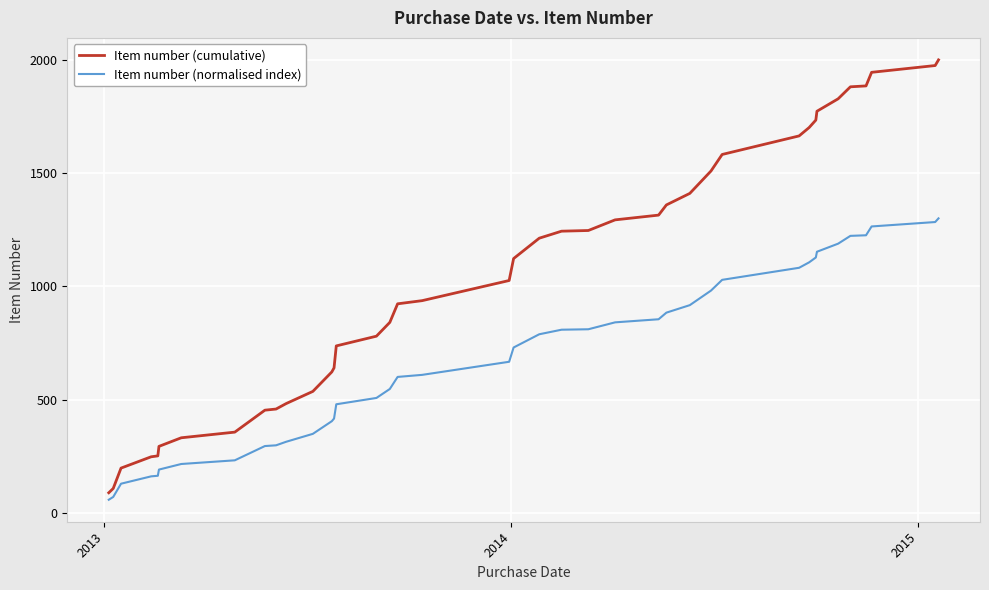

What is the maximum value shown in the chart?

2001.0